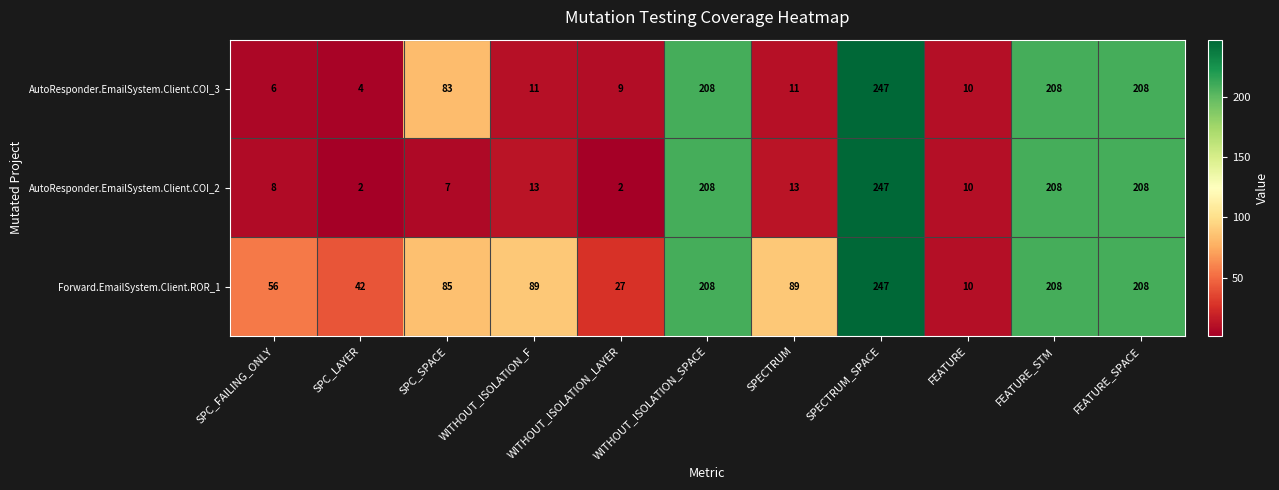

True or false: Forward.EmailSystem.Client.ROR_1 has a value of 89 at SPECTRUM.

True